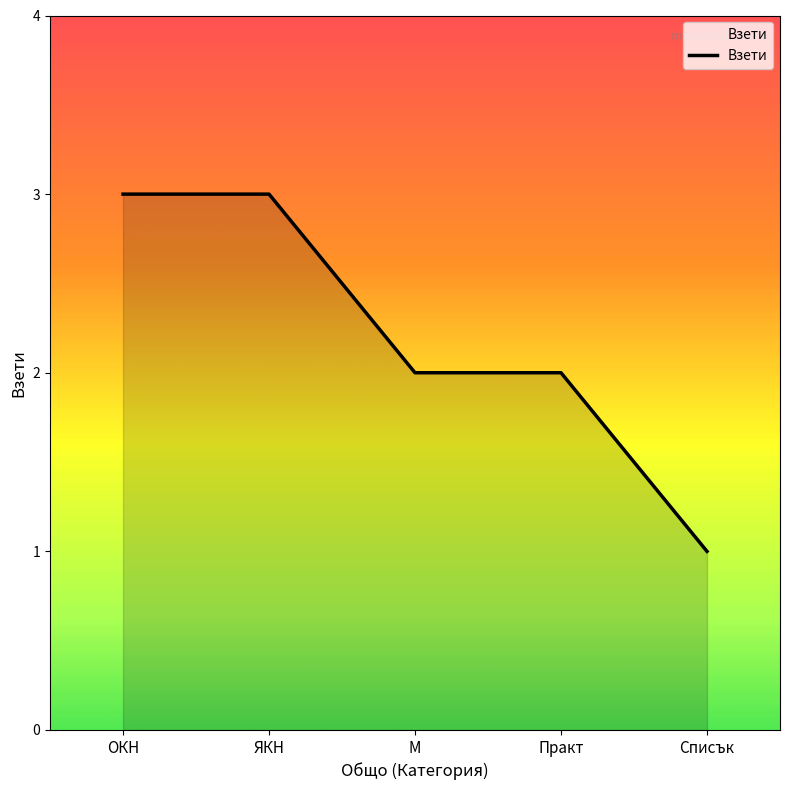

At which label does the data first exceed 2?

ОКН